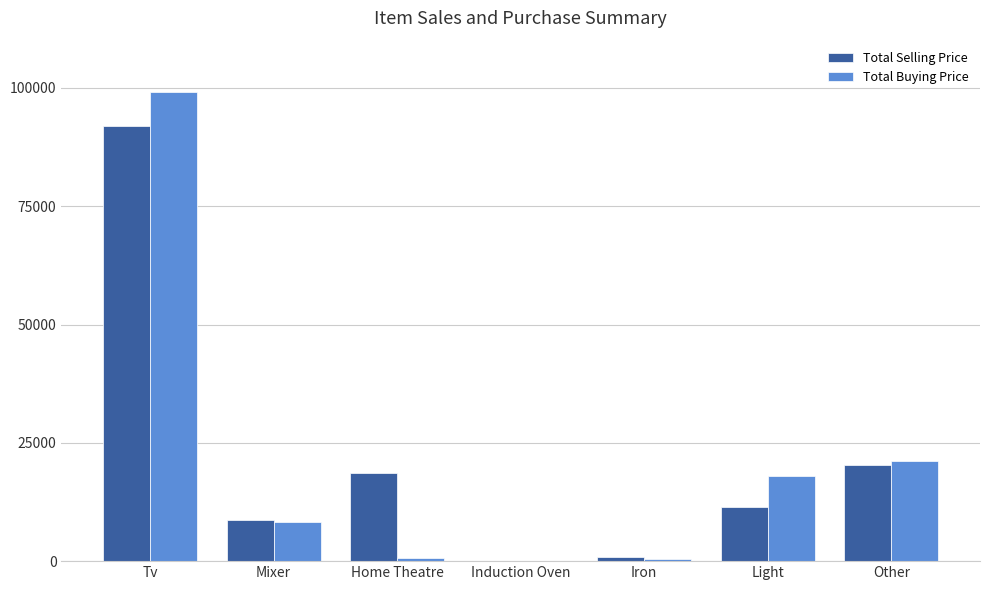

The Total Buying Price series shows 5363 at Light. True or false?

False